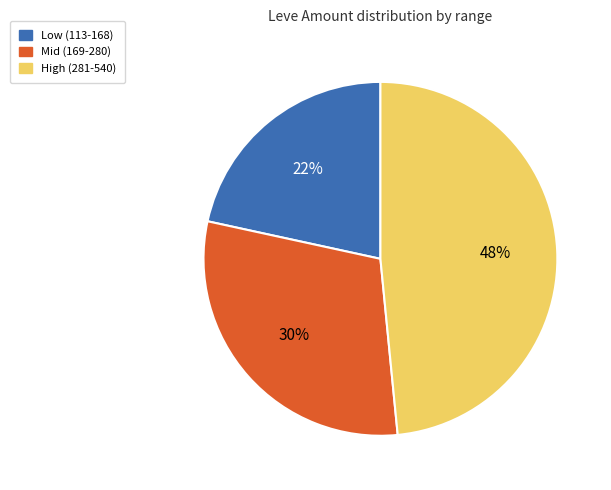

Is there any slice that represents more than half of the pie?

No